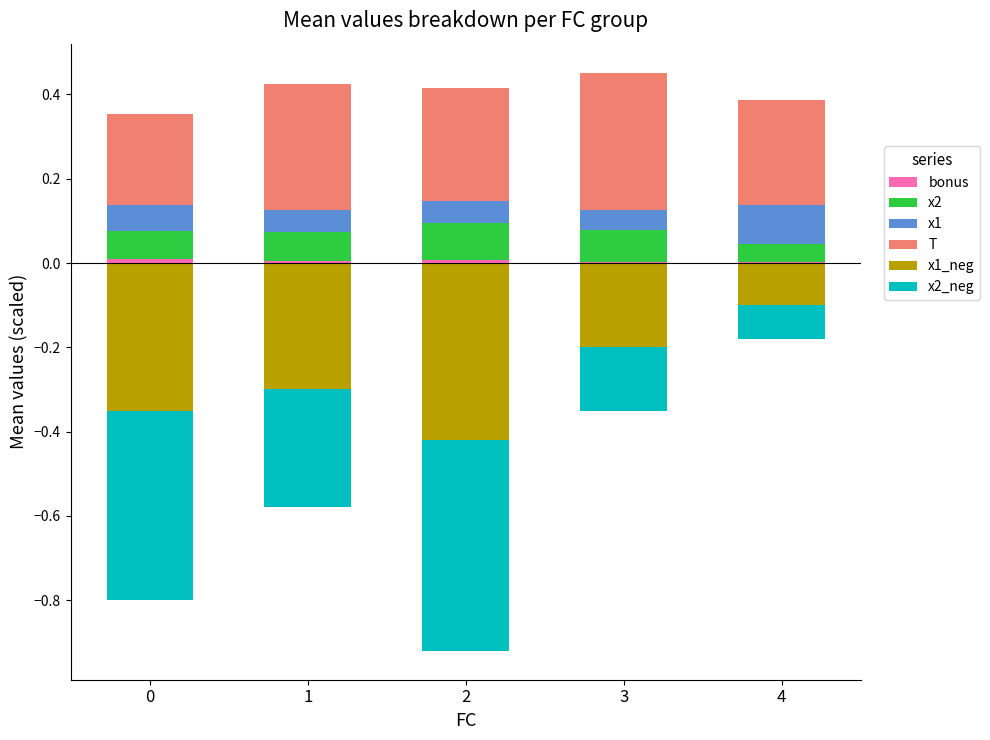

Read the T value at 2.

0.3